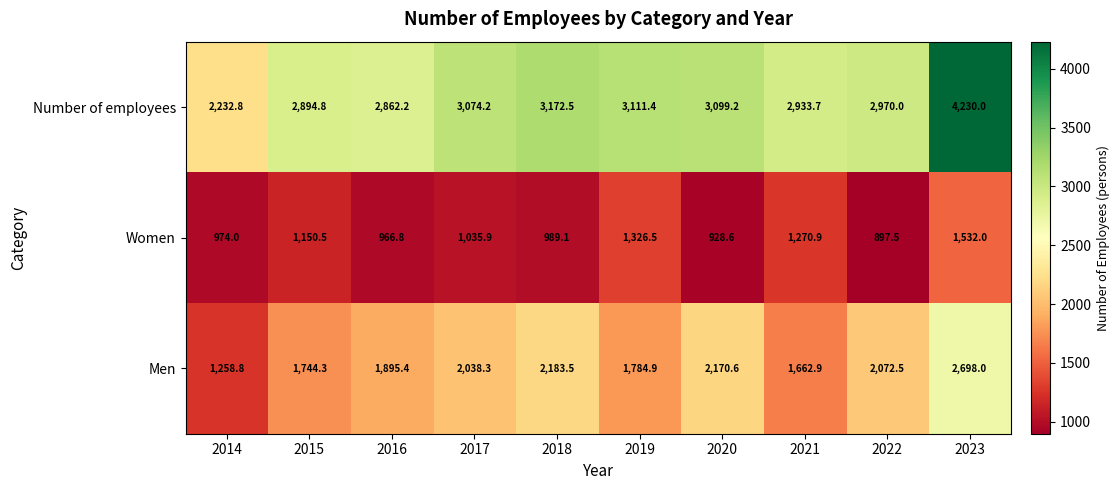

What is the difference between the second highest and second lowest values in the Men series?

520.6